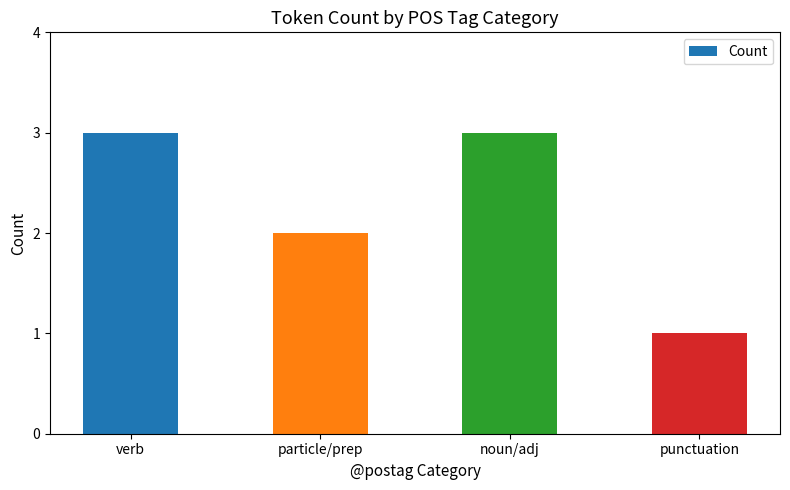

How many series are shown in this chart?

1